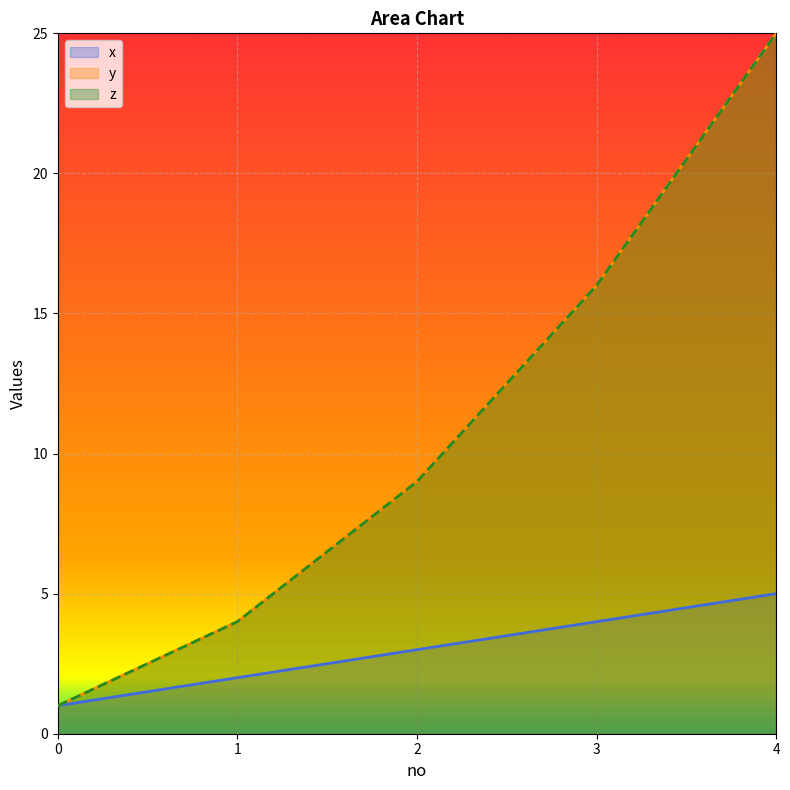

Reading left to right, transcribe all the data shown in this chart.

x: 1	2	3	4	5
y: 1	4	9	16	25
z: 1	4	9	16	25